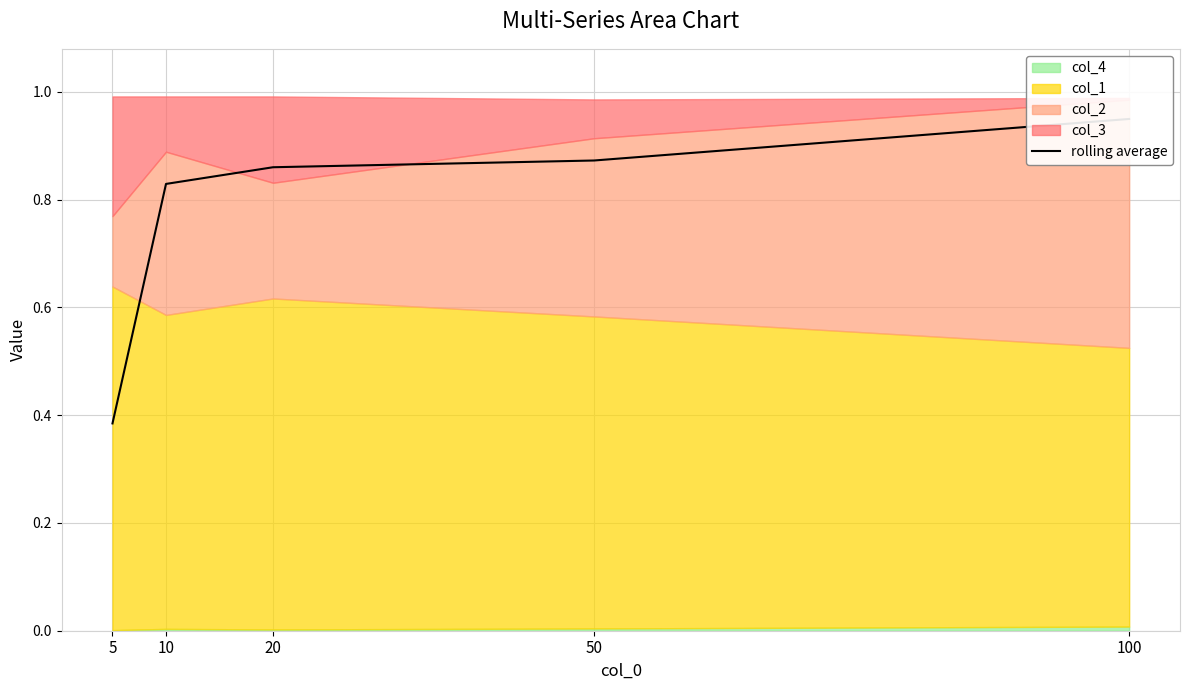

Where is the data nearest to the value 0?

5